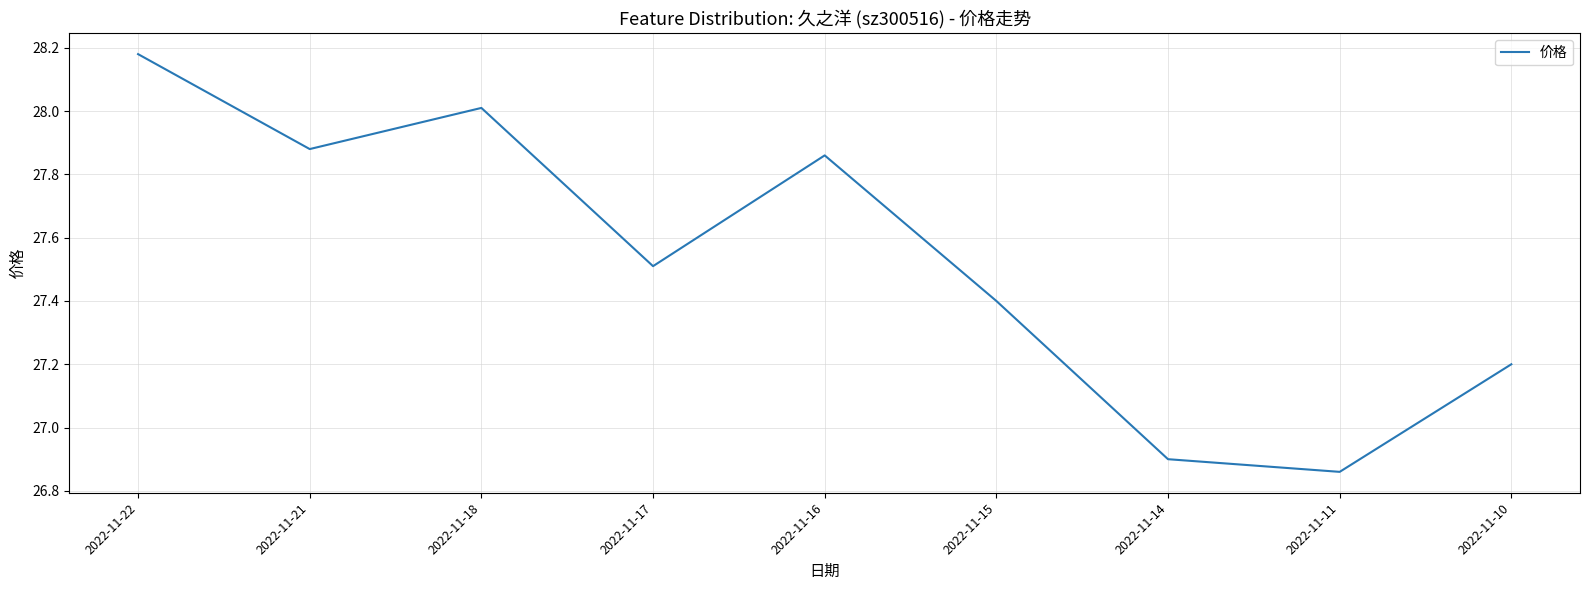

Which label corresponds to the largest value in the chart?

2022-11-22